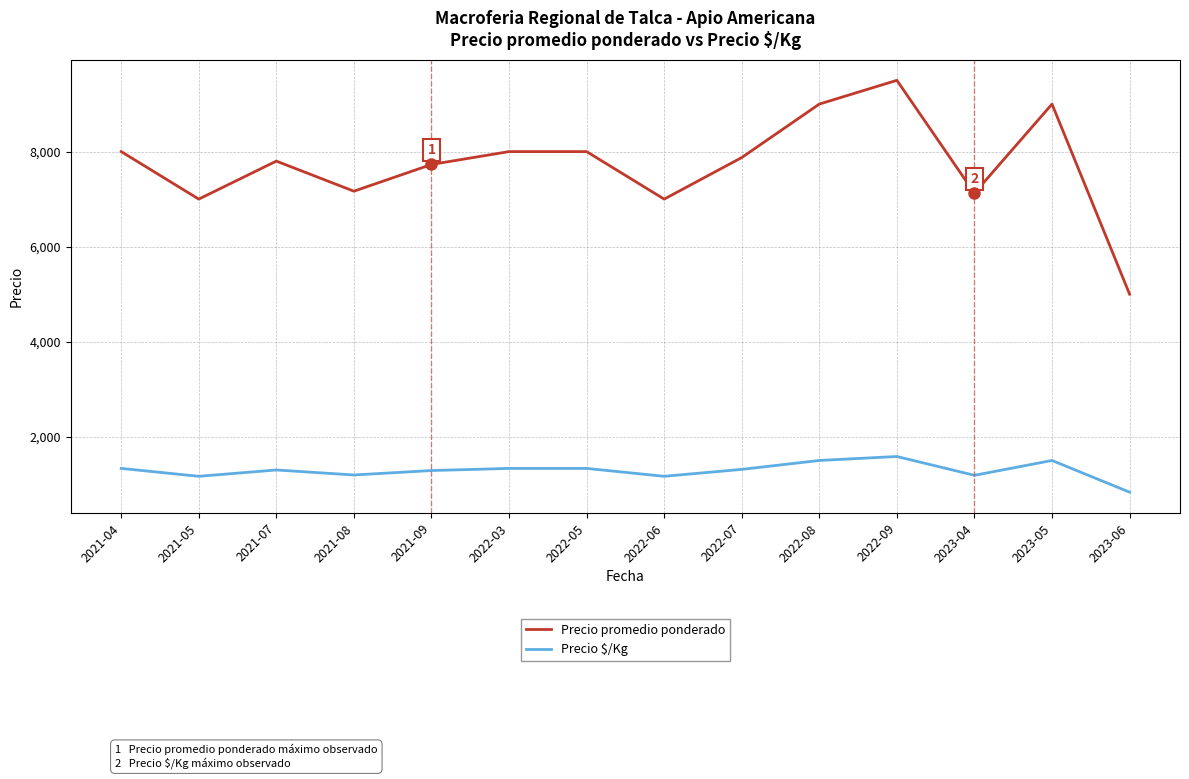

Rank the series by their maximum value, from lowest to highest.

Precio $/Kg, Precio promedio ponderado